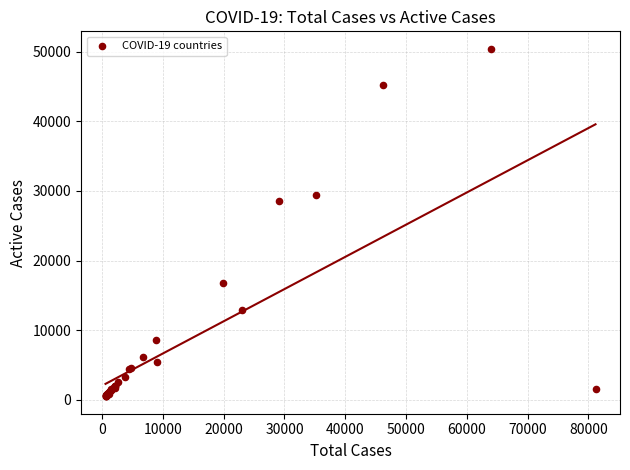

What Y value in the scatter plot is closest to 25457?

28480